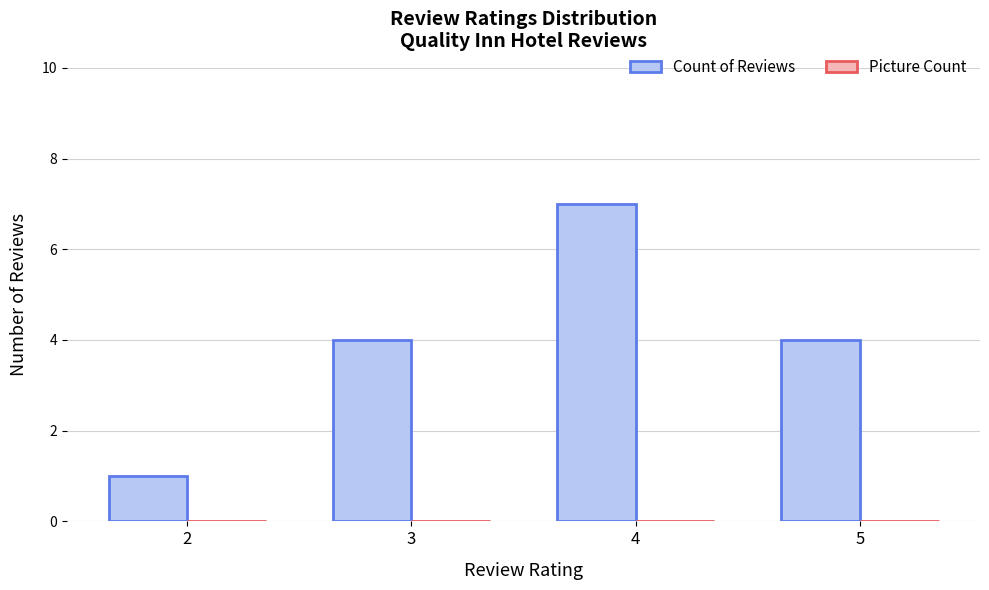

The chart shows a value of 4 at 5. True or false?

True